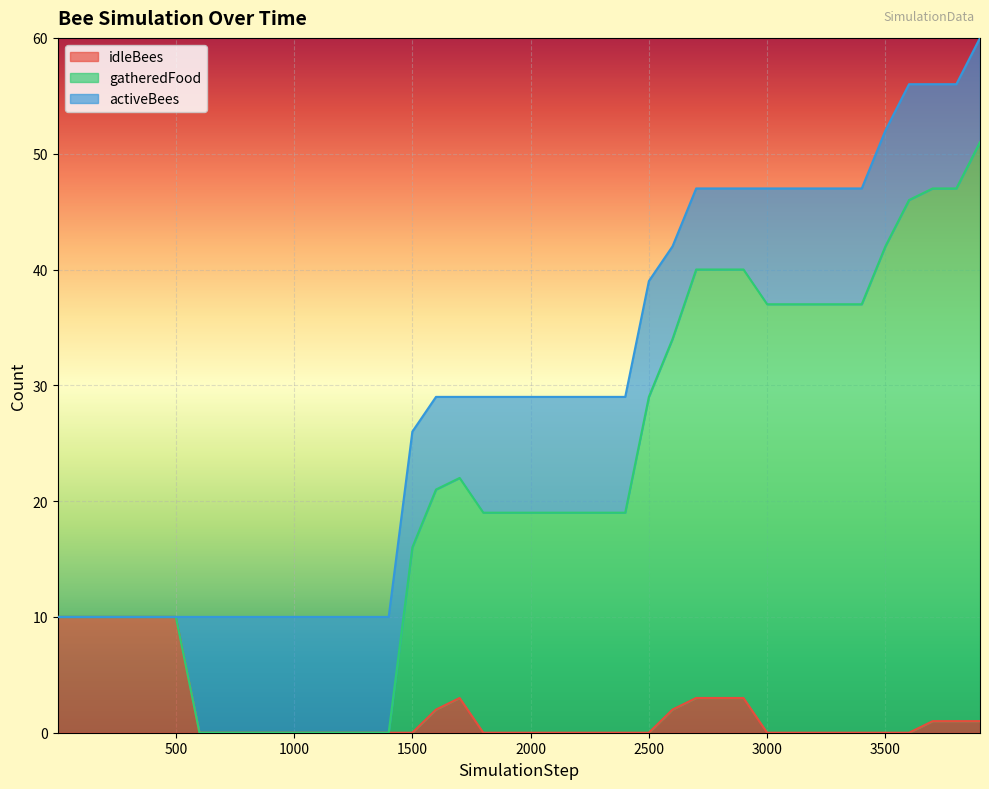

True or false: idleBees has a value of 0 at 3000.

True